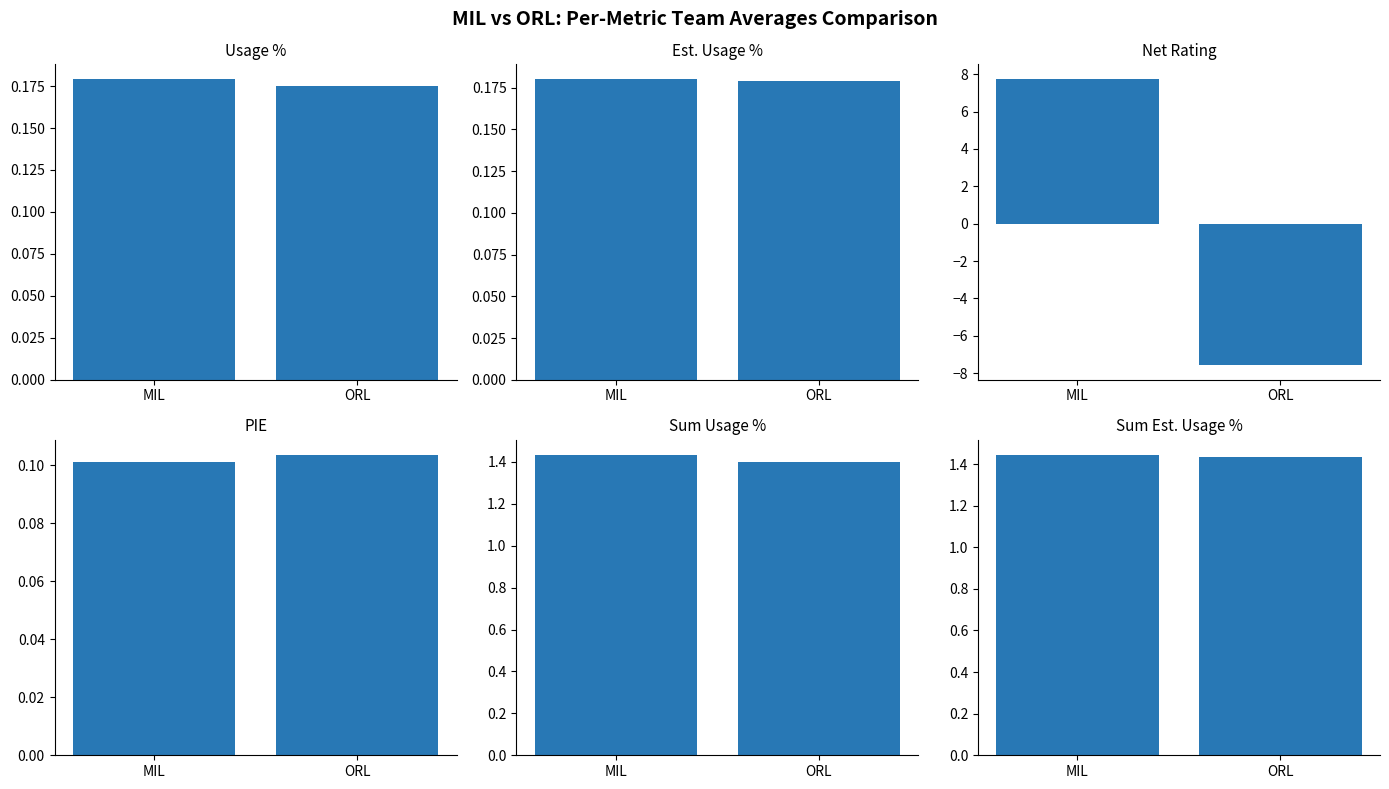

What is the label of the 2nd bar from the right?

MIL